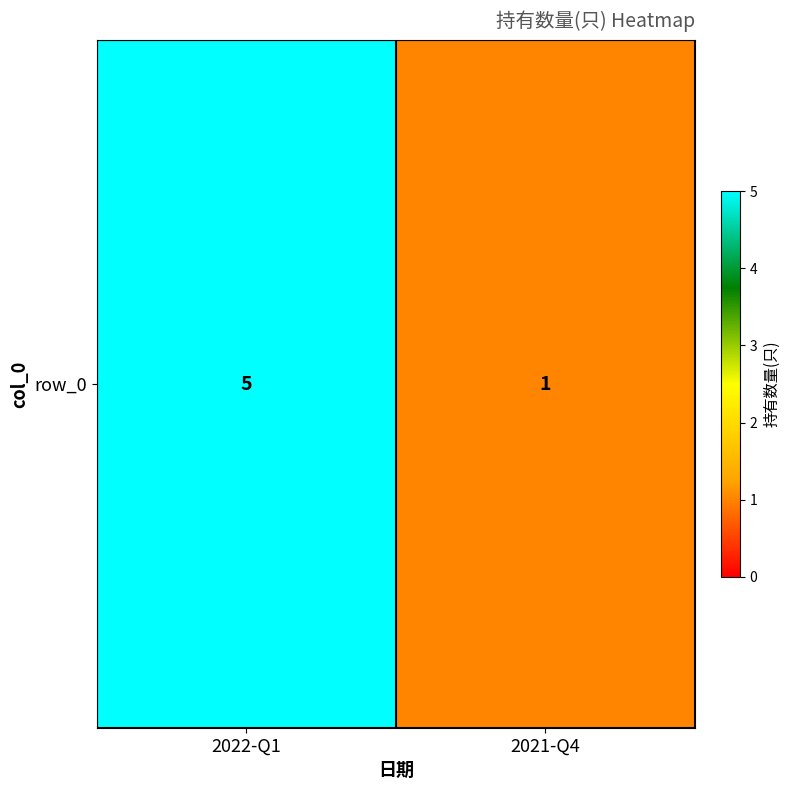

Between 2021-Q4 and 2022-Q1, which is larger?

2022-Q1